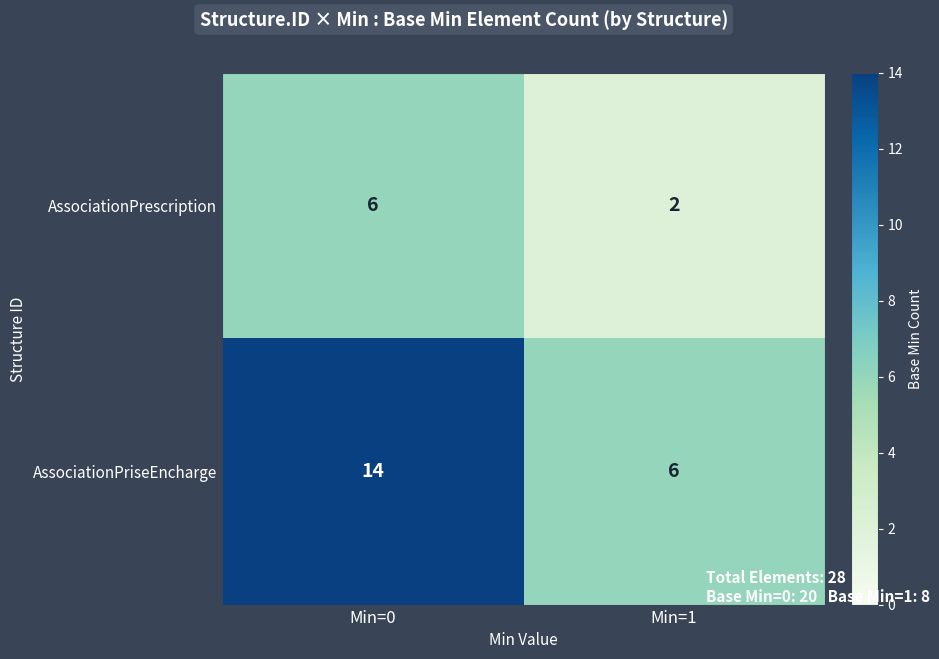

True or false: AssociationPrescription has a value of 6 at Min=0.

True